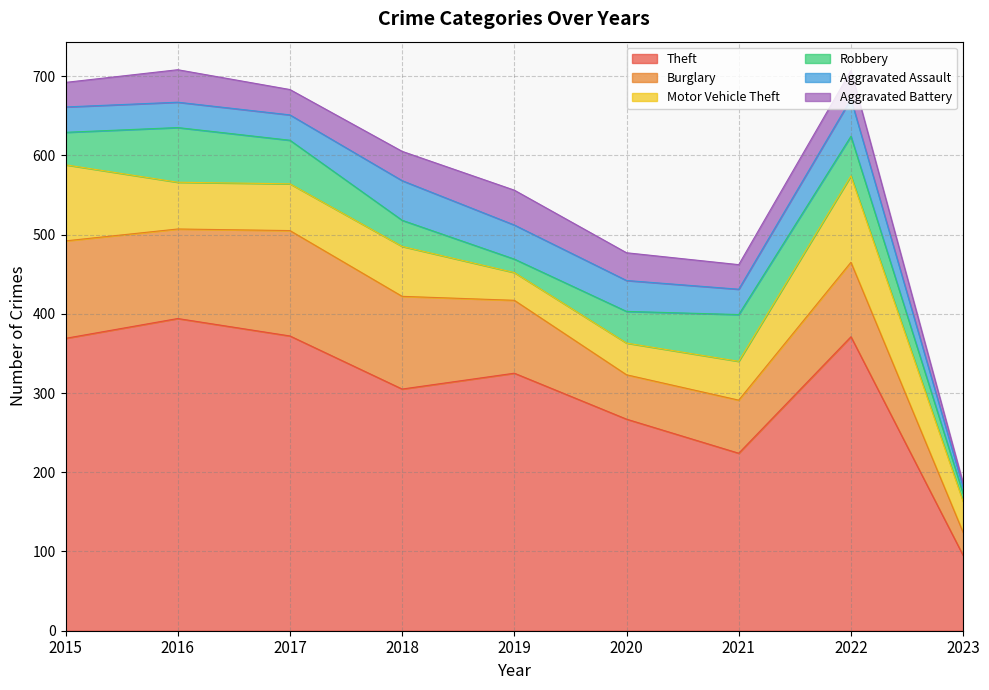

True or false: Theft and Motor Vehicle Theft cross at least once.

False